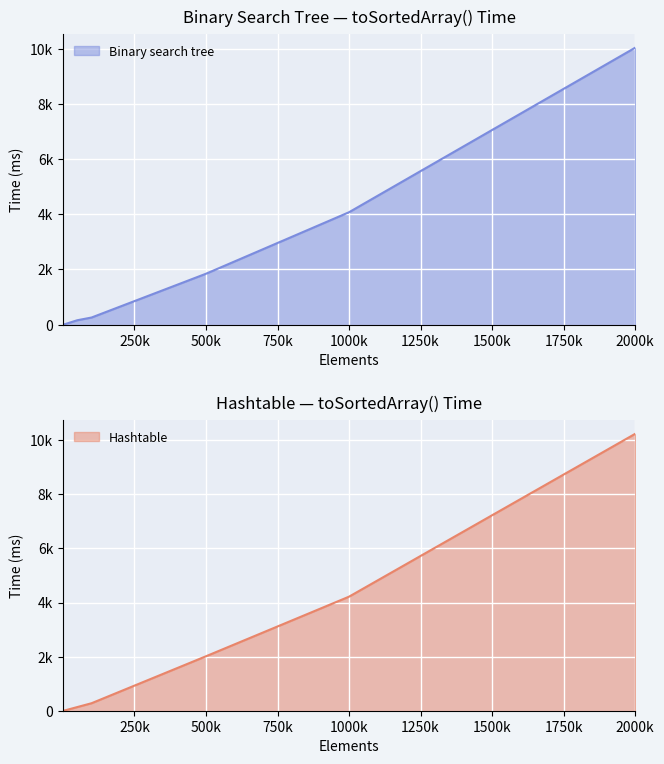

The Hashtable series shows 846 at 500k. True or false?

False